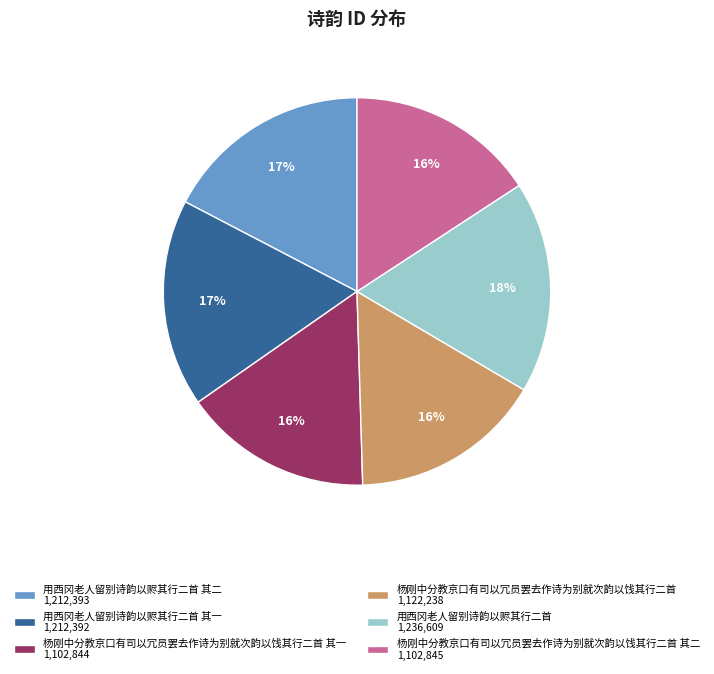

The 用西冈老人留别诗韵以赆其行二首 其二 1,212,393 slice represents 27% of the pie. True or false?

False